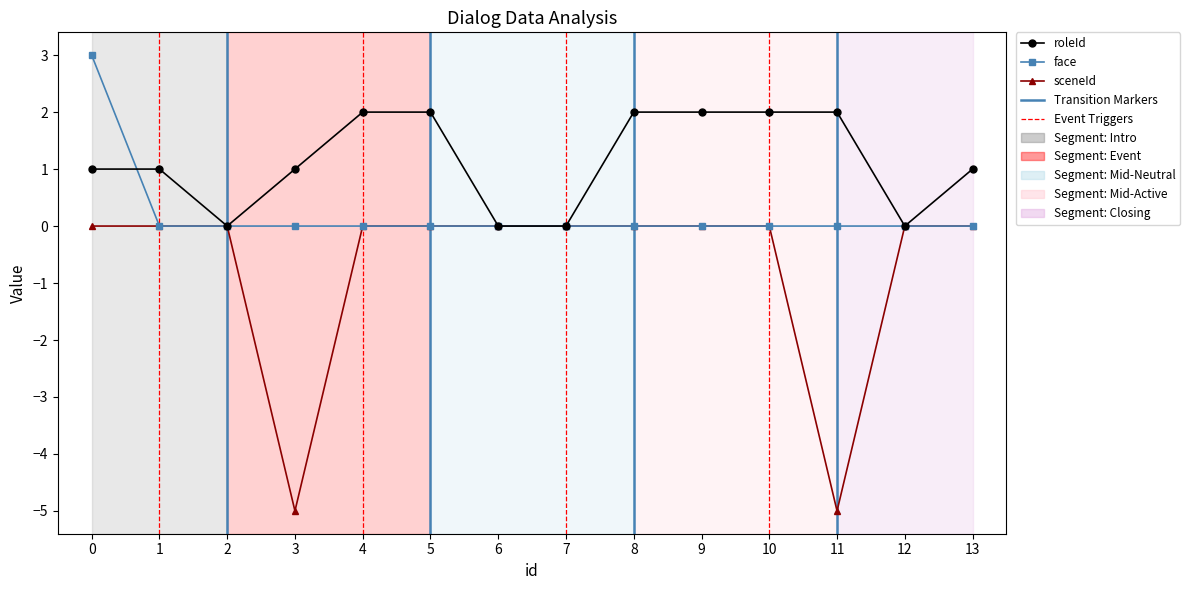

What is the maximum value shown in the chart?

3